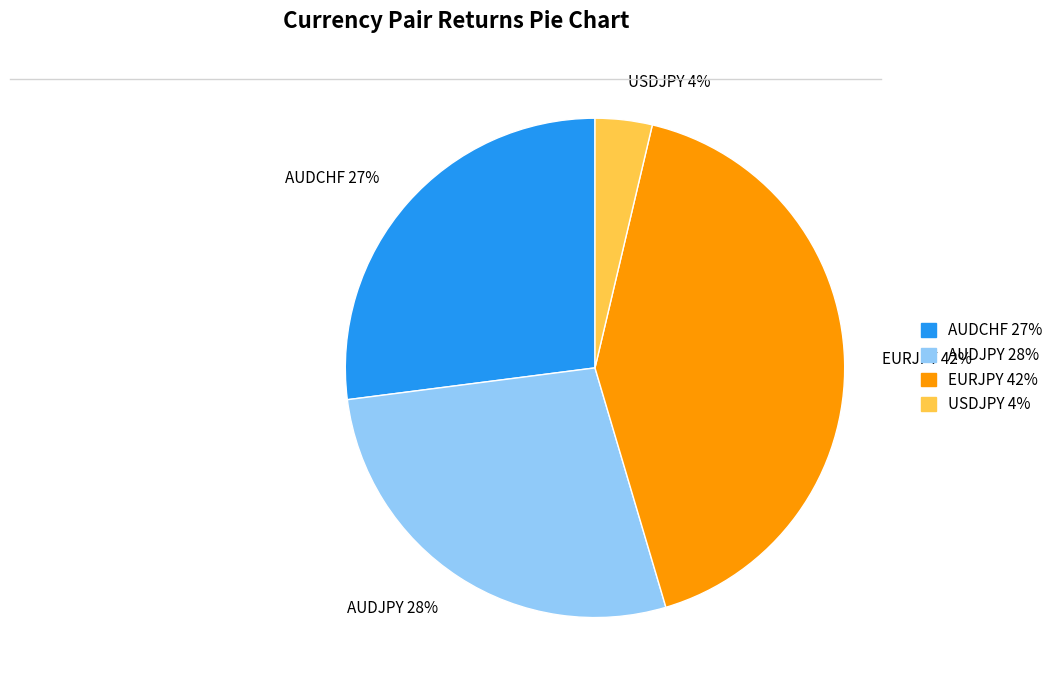

How many segments does this pie chart have?

4